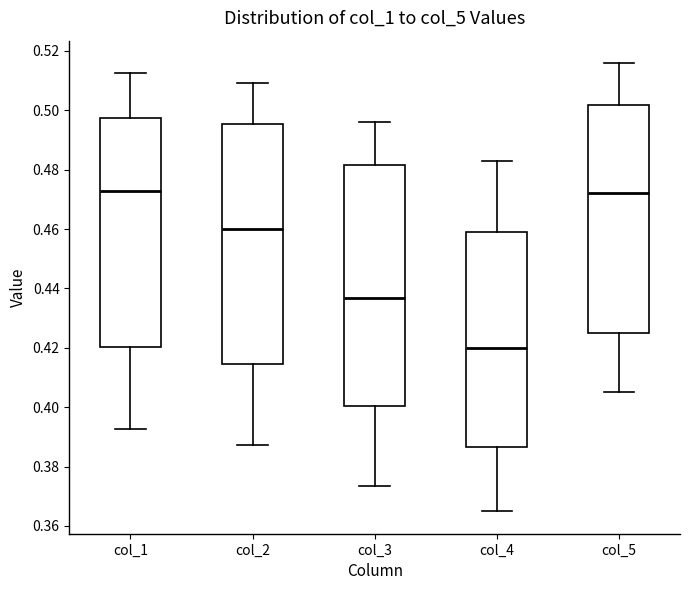

Reading left to right, transcribe this box plot: for each box, give where its median line is, the range the box spans, and where its two whiskers end, as read against the y-axis. The values are not printed on the chart, so give them approximately, as read against the axis.

col_1: median 0.472, box 0.420 to 0.498, whiskers 0.392 to 0.512
col_2: median 0.460, box 0.414 to 0.496, whiskers 0.388 to 0.510
col_3: median 0.436, box 0.400 to 0.482, whiskers 0.374 to 0.496
col_4: median 0.420, box 0.386 to 0.458, whiskers 0.364 to 0.484
col_5: median 0.472, box 0.426 to 0.502, whiskers 0.406 to 0.516